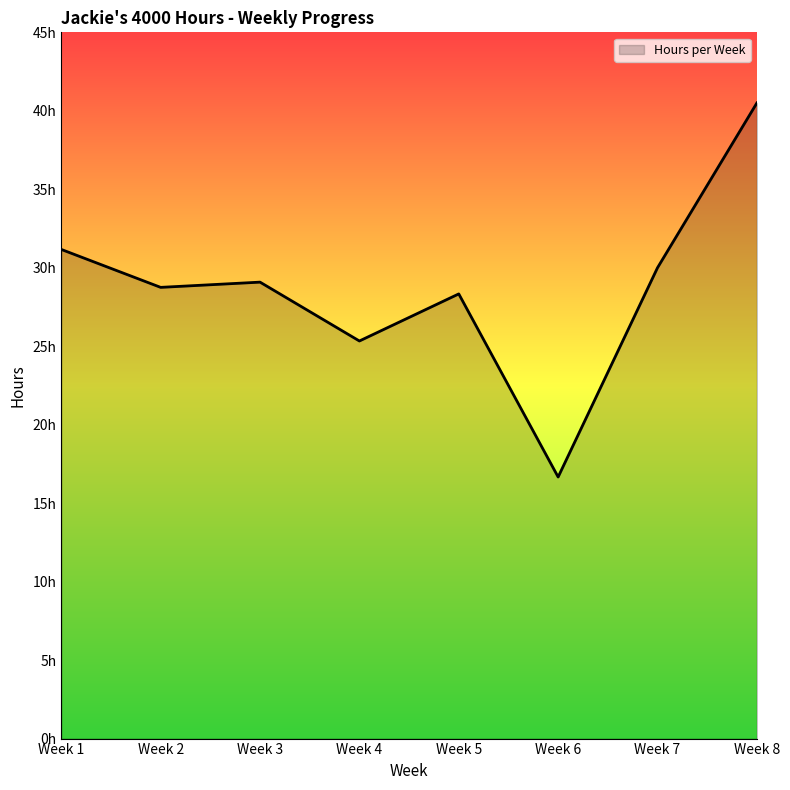

What is the sum of the values at Week 3 and Week 7?

59.1